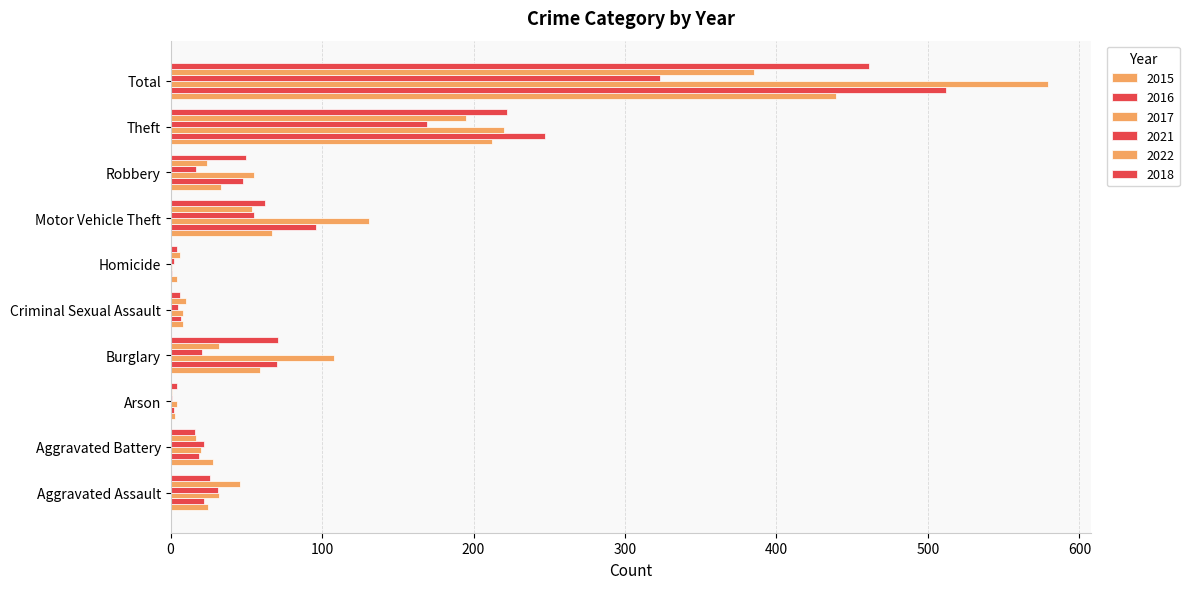

How many distinct data groups are displayed?

6